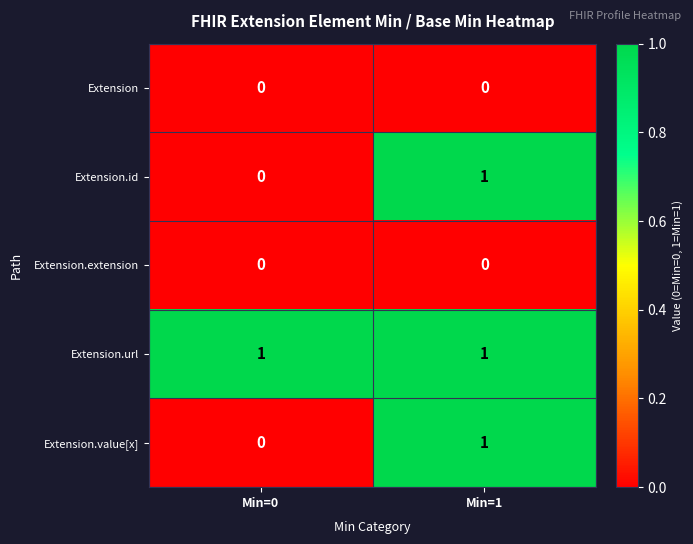

Reading left to right, list all the values displayed in this chart.

Extension: 0	0
Extension.id: 0	1
Extension.extension: 0	0
Extension.url: 1	1
Extension.value[x]: 0	1